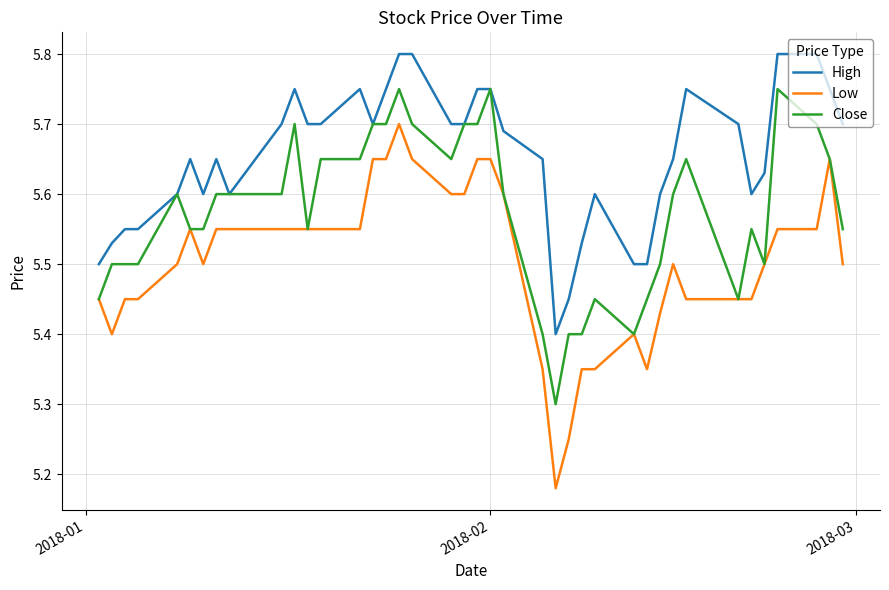

Which series has the largest total across all categories?

High